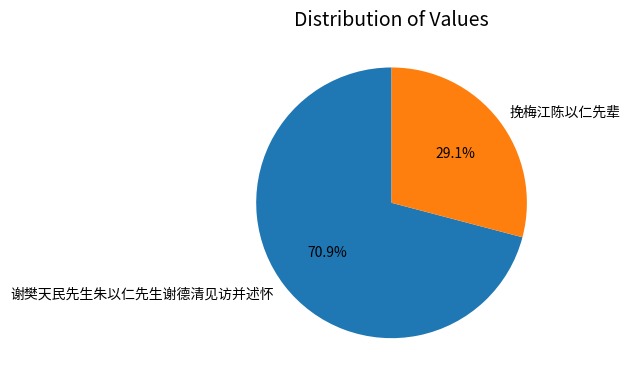

What percentage is the 挽梅江陈以仁先辈 slice, to the nearest percent?

29%